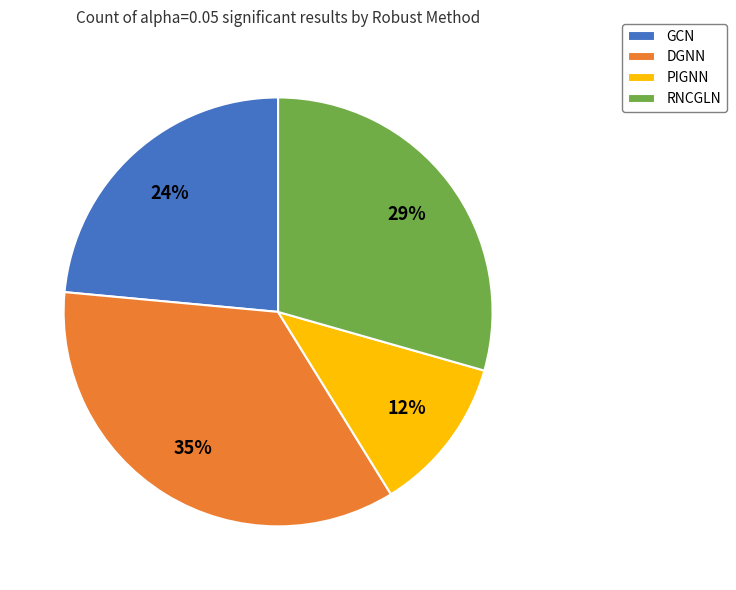

Between GCN and PIGNN, which is larger?

GCN